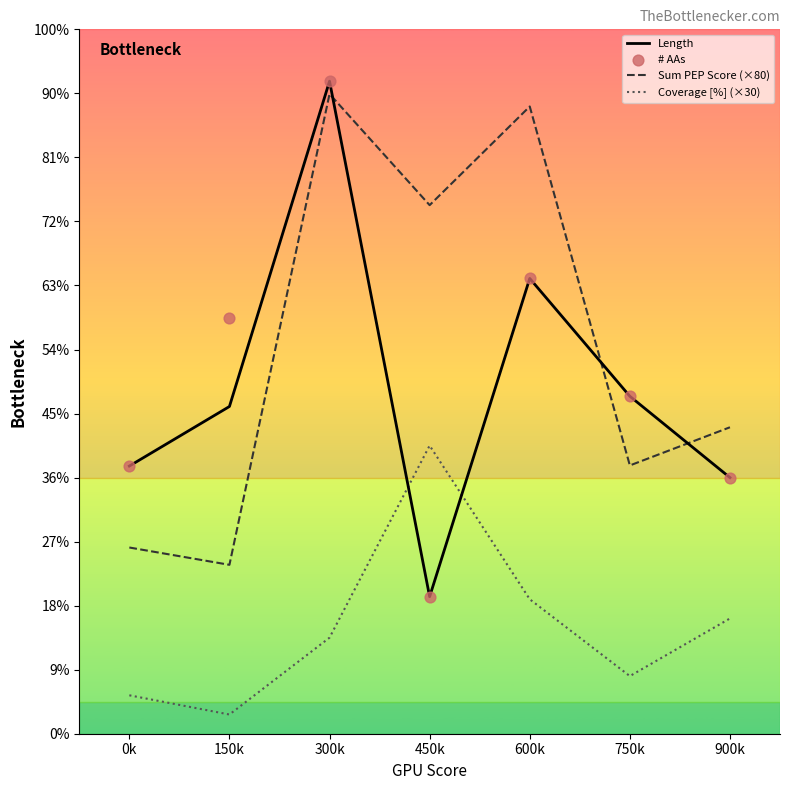

Which series contains the highest Y value?

Length